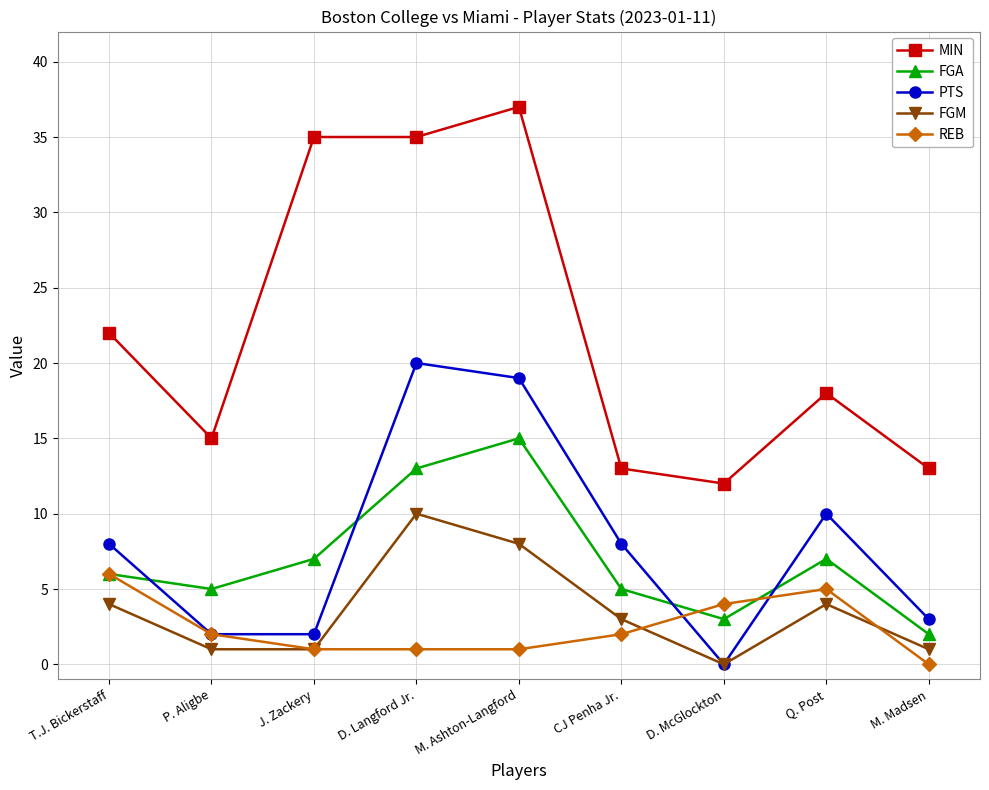

What is the value of the FGM point at the 5th from the left?

8